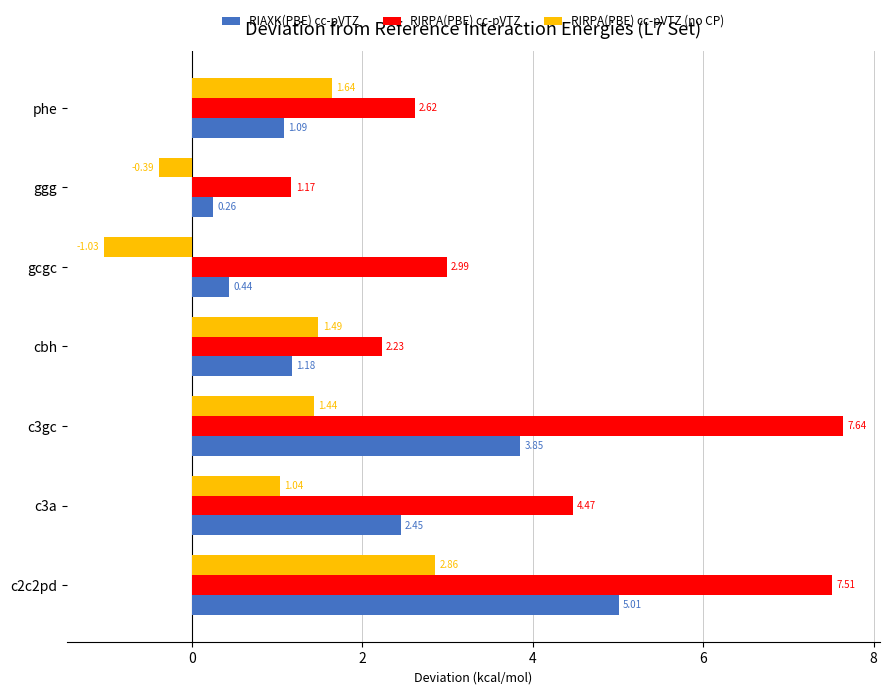

What is the difference between the maximum and minimum values in the RIRPA(PBE) cc-pVTZ series?

6.5